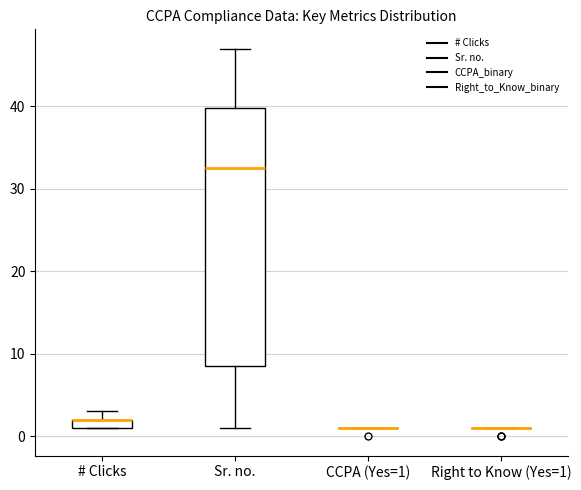

Comparing the boxes themselves (not the whiskers), which one is the tallest?

Sr. no.